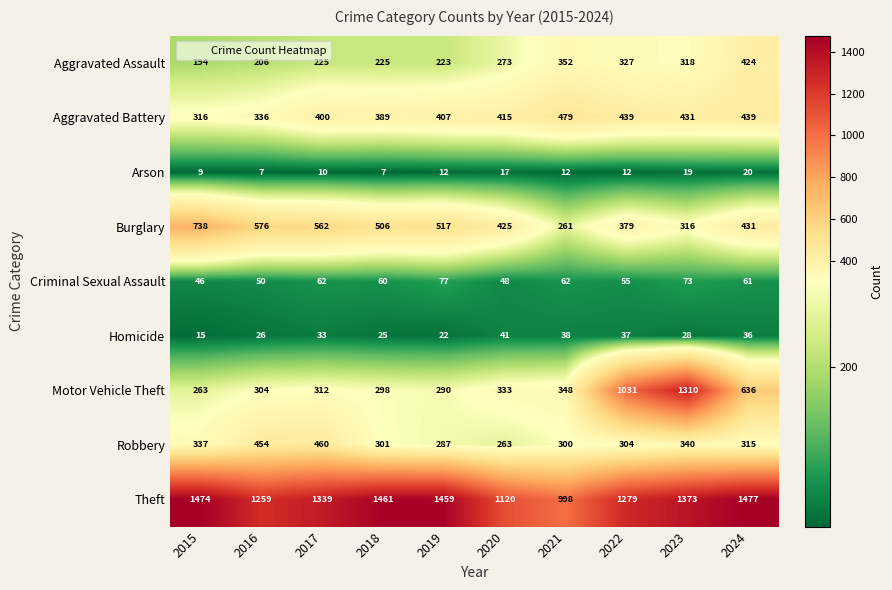

Which series has the largest range (max minus min)?

Motor Vehicle Theft